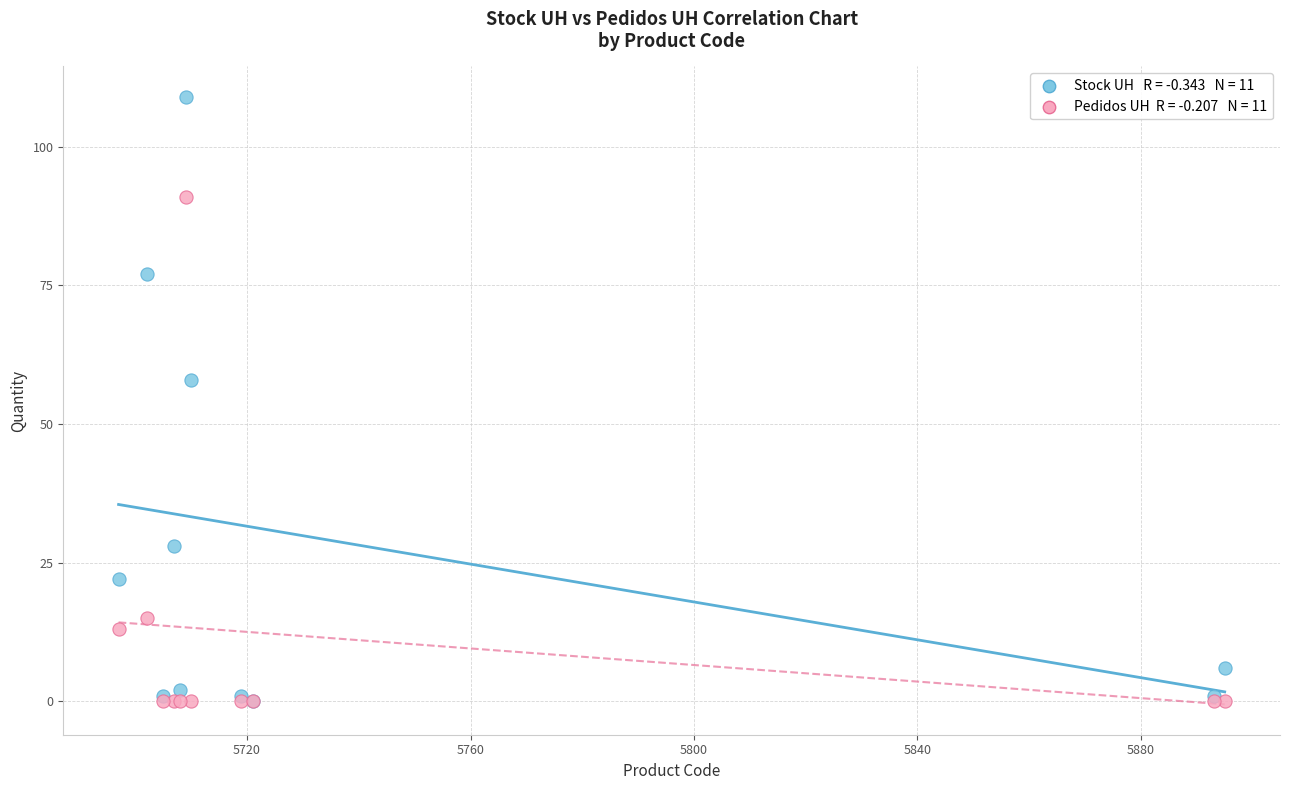

Across all series, what Y value is closest to 54?

58